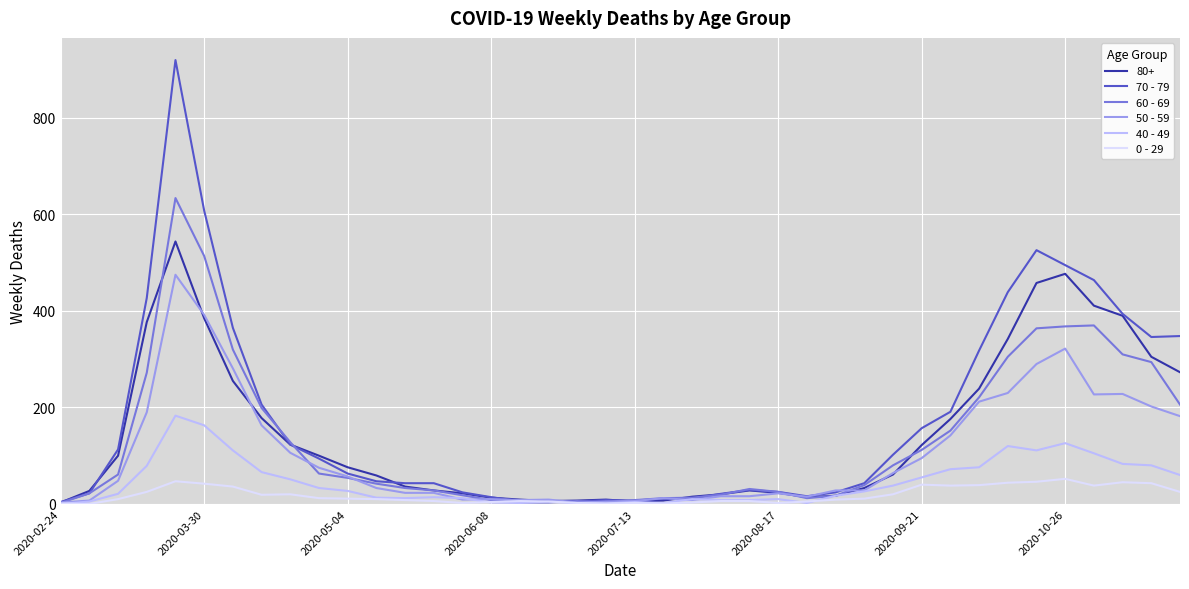

List the series in order of their peak value, lowest first.

0 - 29, 40 - 49, 50 - 59, 80+, 60 - 69, 70 - 79